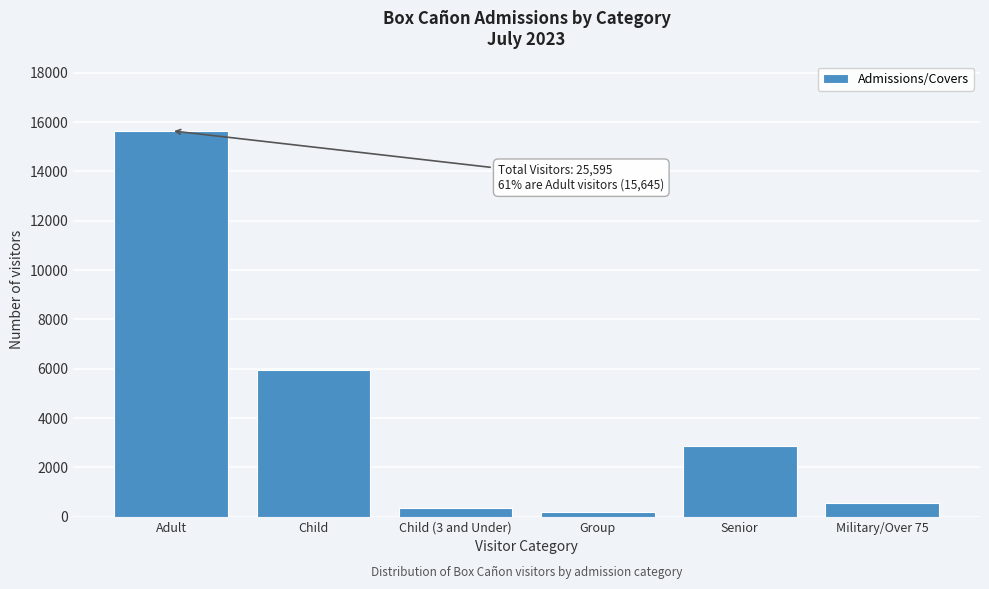

Reading right to left, list all the values displayed in this chart.

Military/Over 75=573	Senior=2862	Group=189	Child (3 and Under)=359	Child=5967	Adult=15645